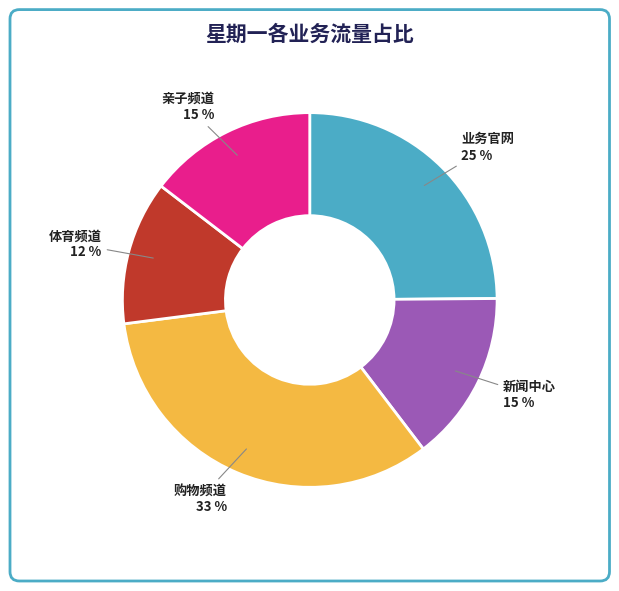

To the nearest percent, what is the difference between the largest and smallest slice percentages?

21%